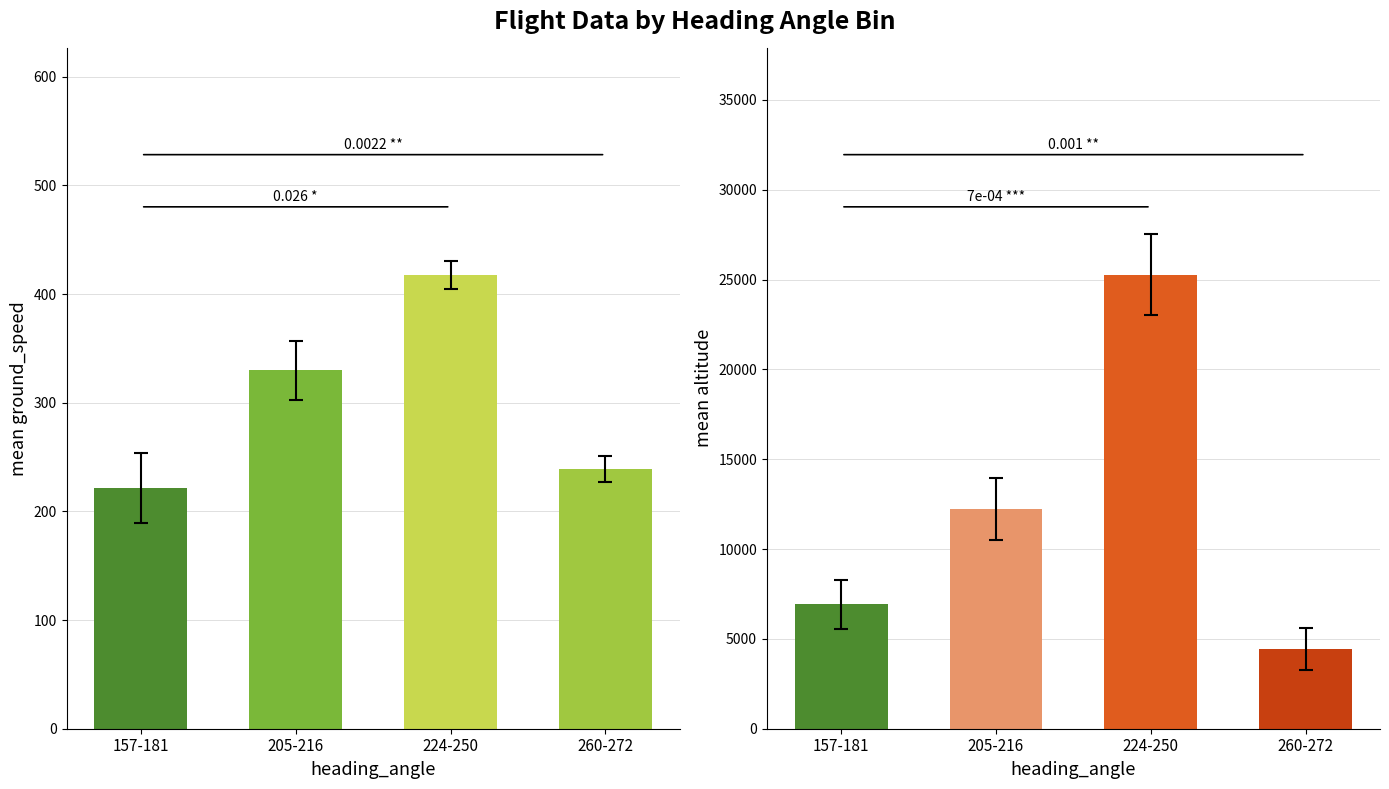

Which series has the widest spread of values?

altitude